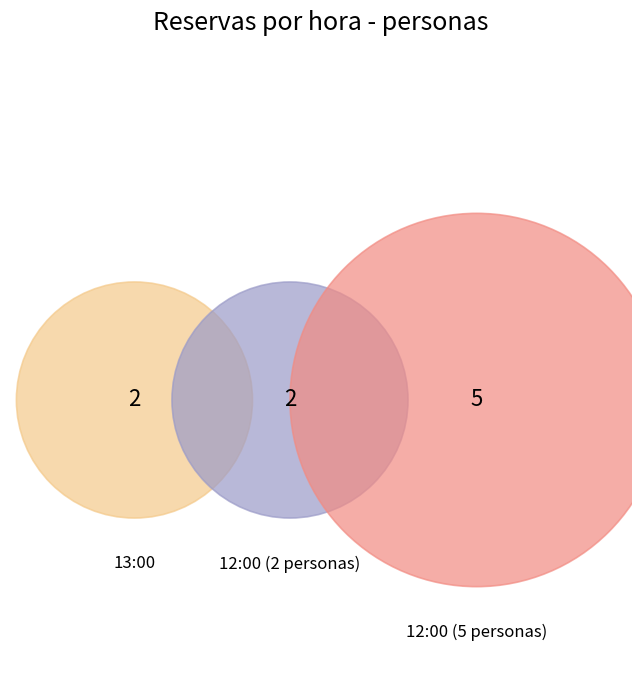

Which category has the smallest portion of the pie?

13:00